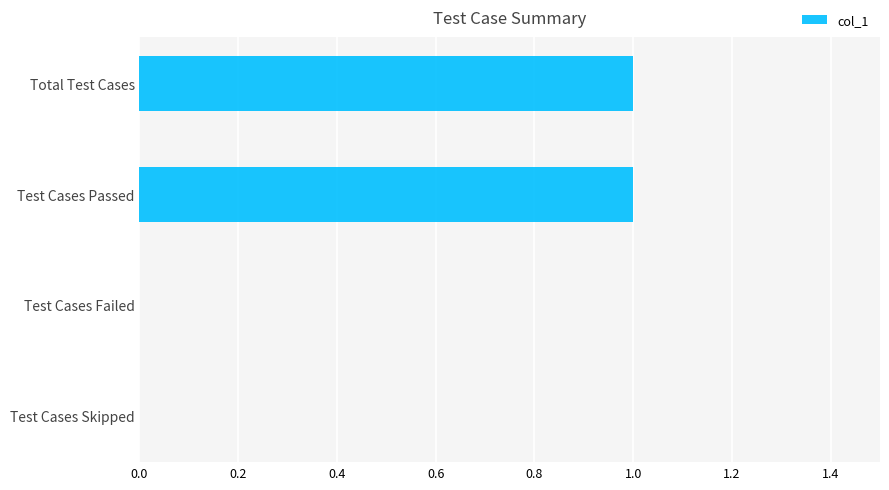

Are the bars horizontal?

Yes